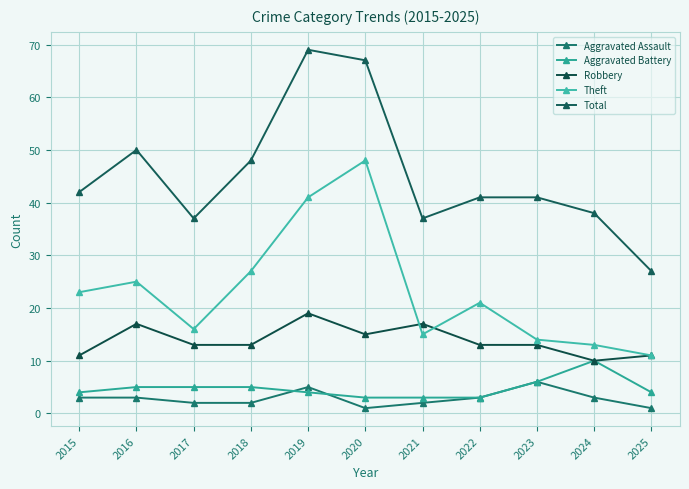

The value of Aggravated Assault at 2022 is 3. True or false?

True